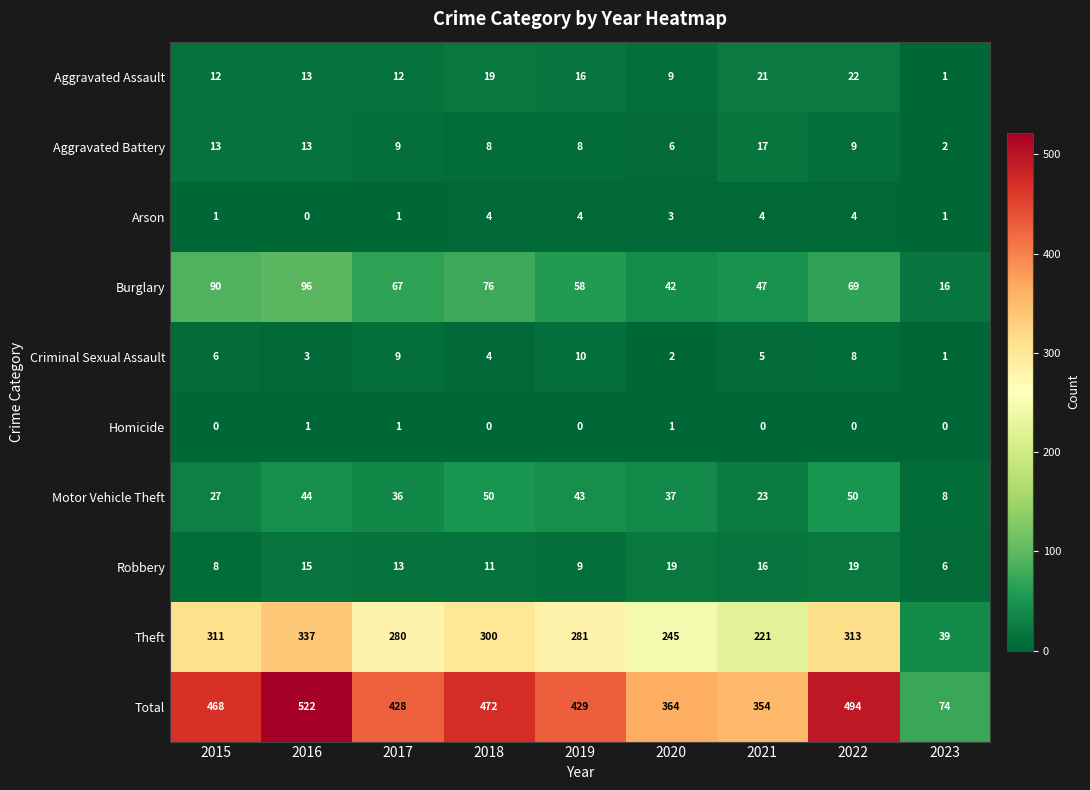

Which series has the widest spread of values?

Total